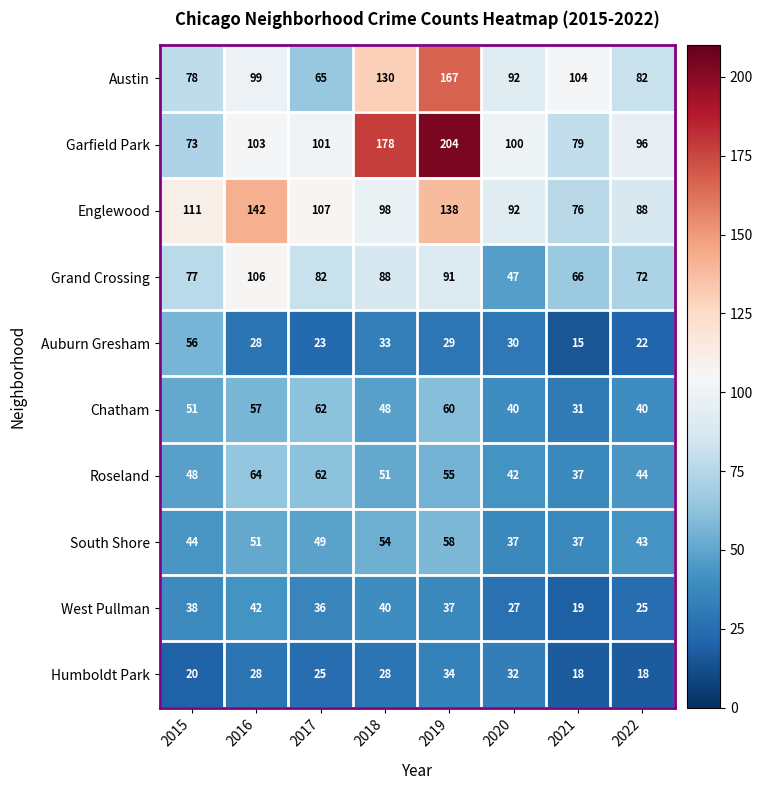

At which label is Auburn Gresham closest to 35?

2018